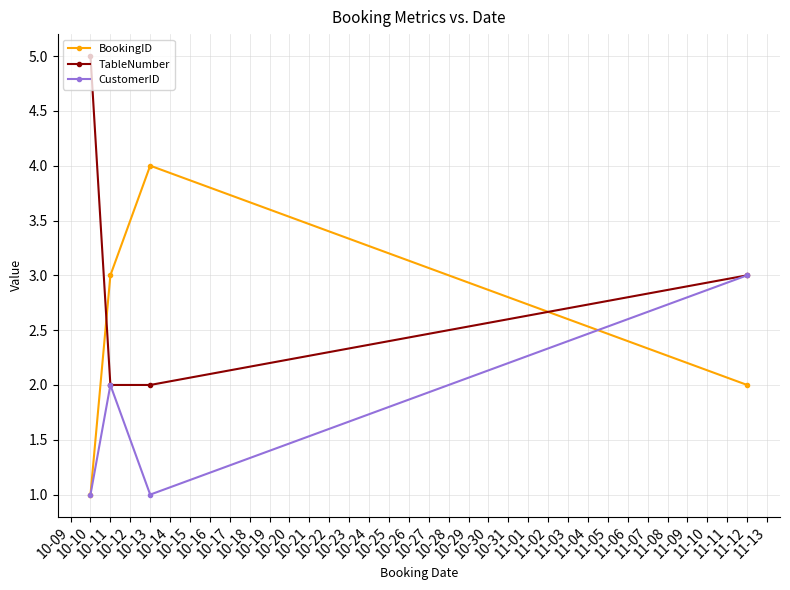

At which category is the sum across all series the highest?

11-12